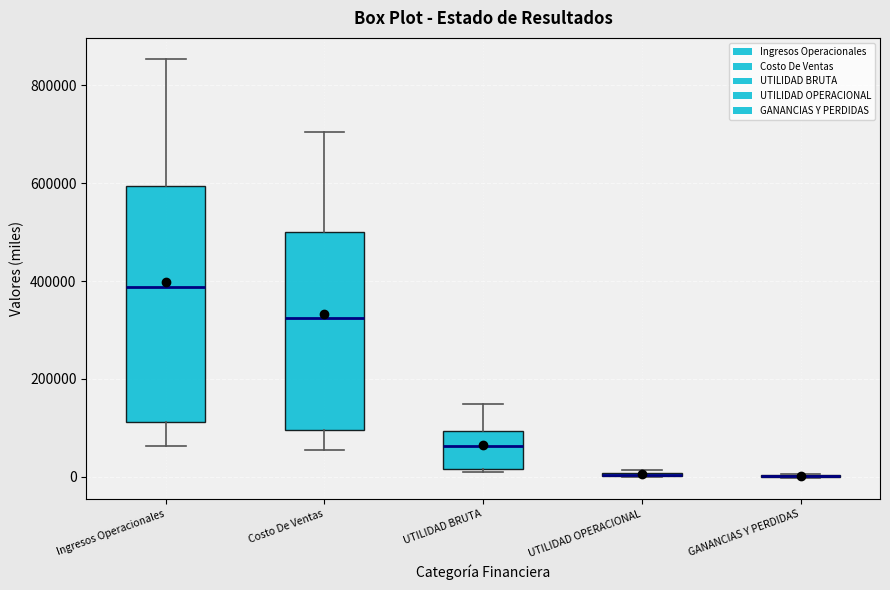

Where does the median line of the box for UTILIDAD BRUTA sit on the y-axis? The values are not printed on the chart, so give them approximately, as read against the axis.

60000